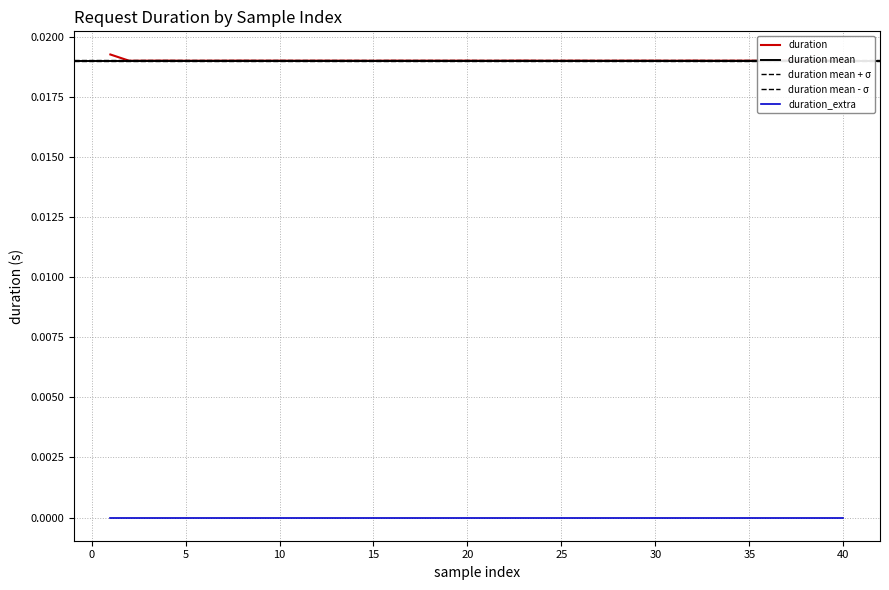

True or false: duration and duration_extra intersect in this chart.

False